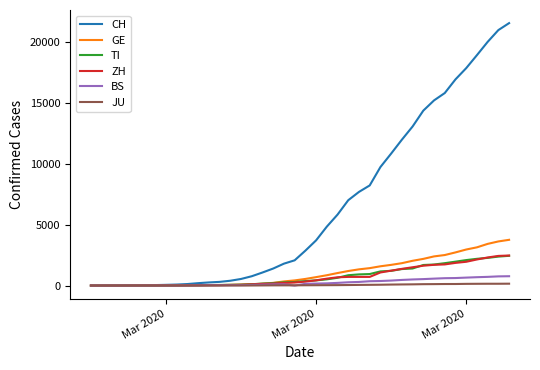

Which series has the widest spread of values?

CH